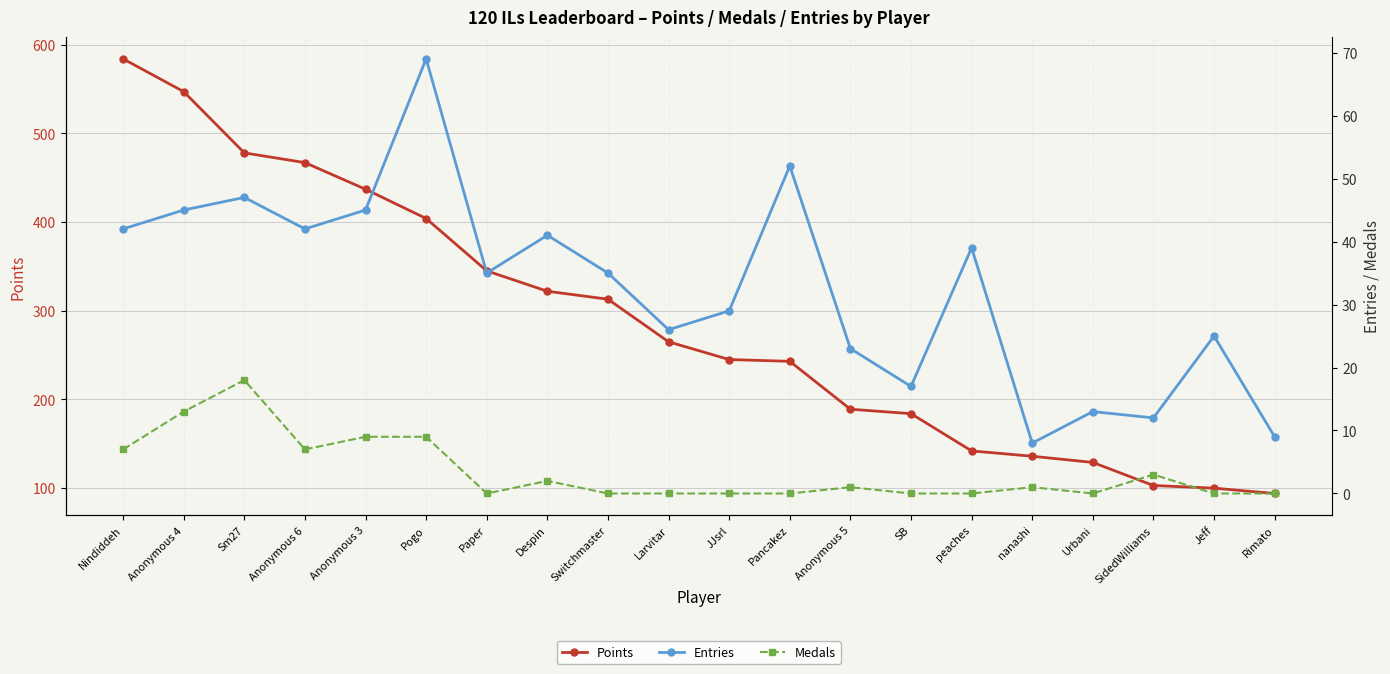

Which has a higher value, Rimato or SidedWilliams?

SidedWilliams